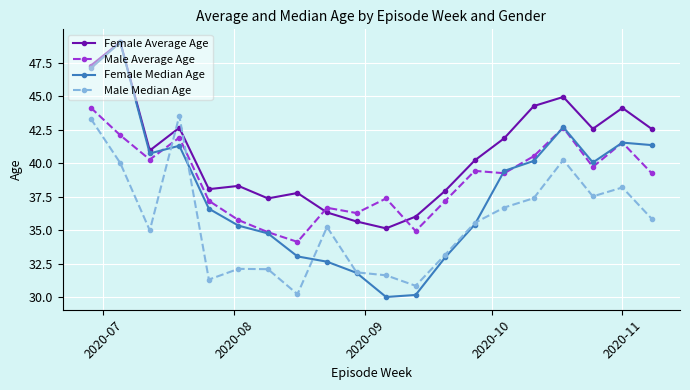

What is the value of the Male Average Age point at the 8th from the left?

34.1